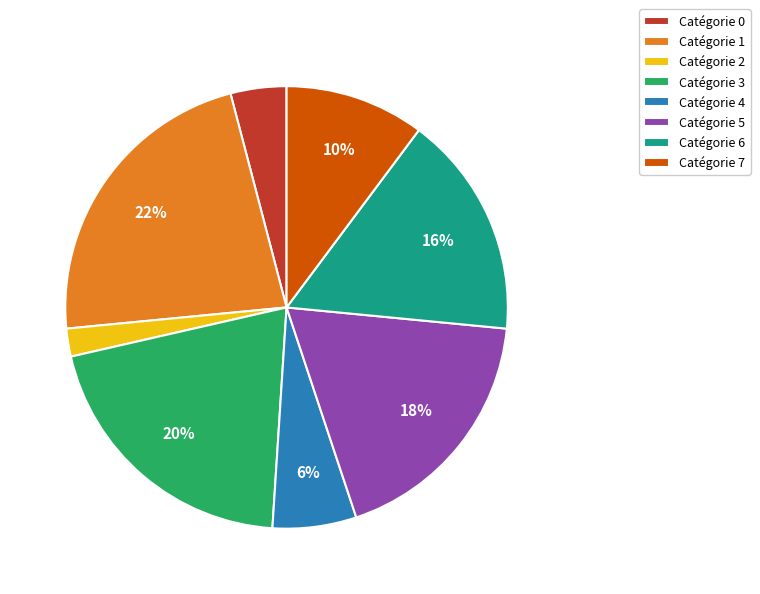

True or false: Catégorie 4 accounts for 1% of the total.

False